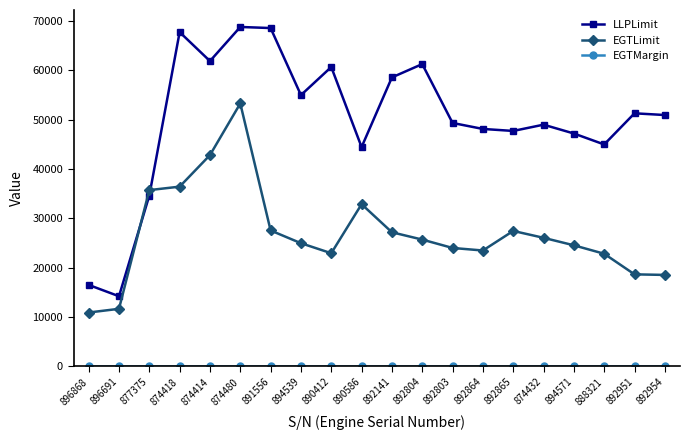

Where does the EGTLimit series first go above 25680?

877375